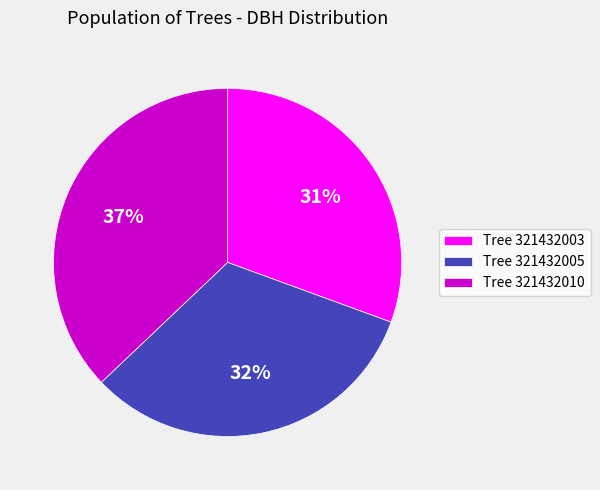

Which category has the smallest portion of the pie?

Tree 321432003